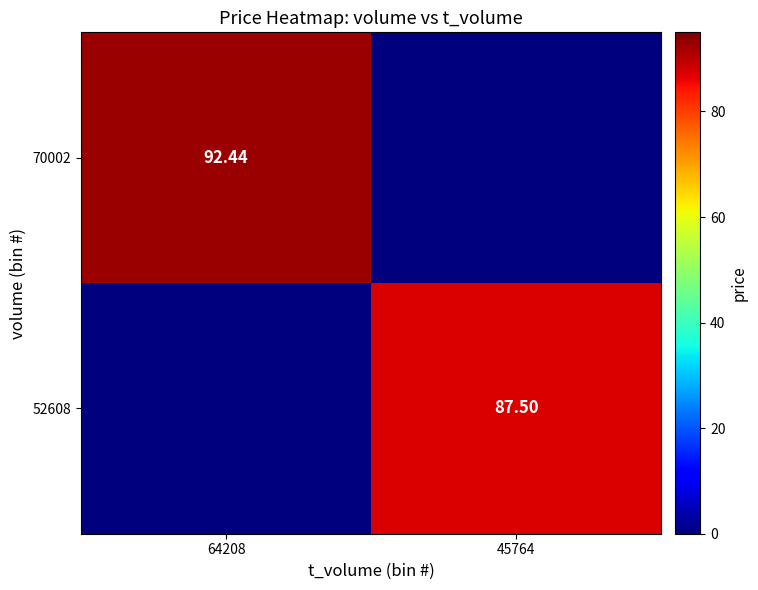

Which category has the lowest value in the 52608 series?

64208